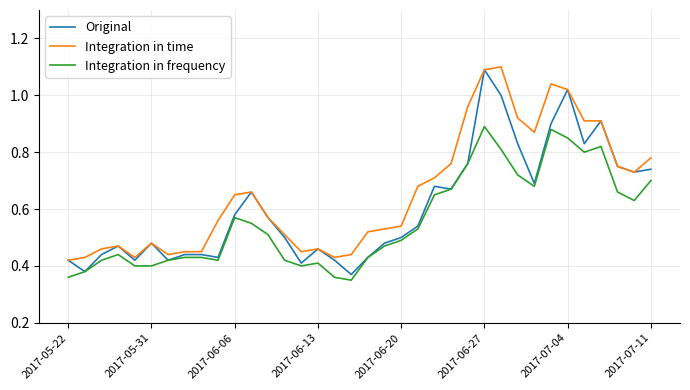

What is the greatest value displayed?

1.1